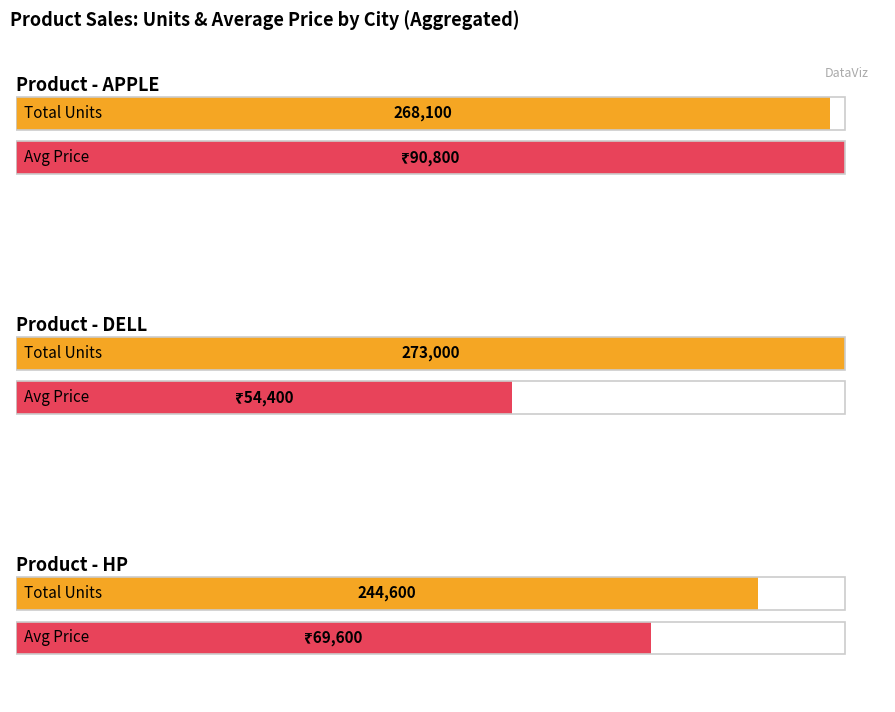

How many data points in HP Units / Price are less than 89?

1